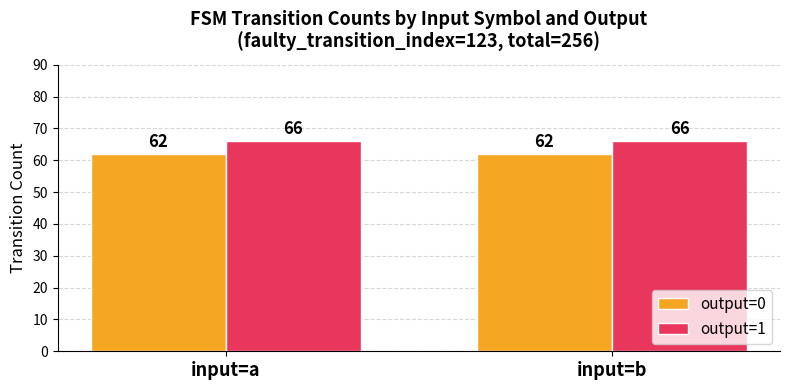

What is the approximate value of output=1 at input=b?

66